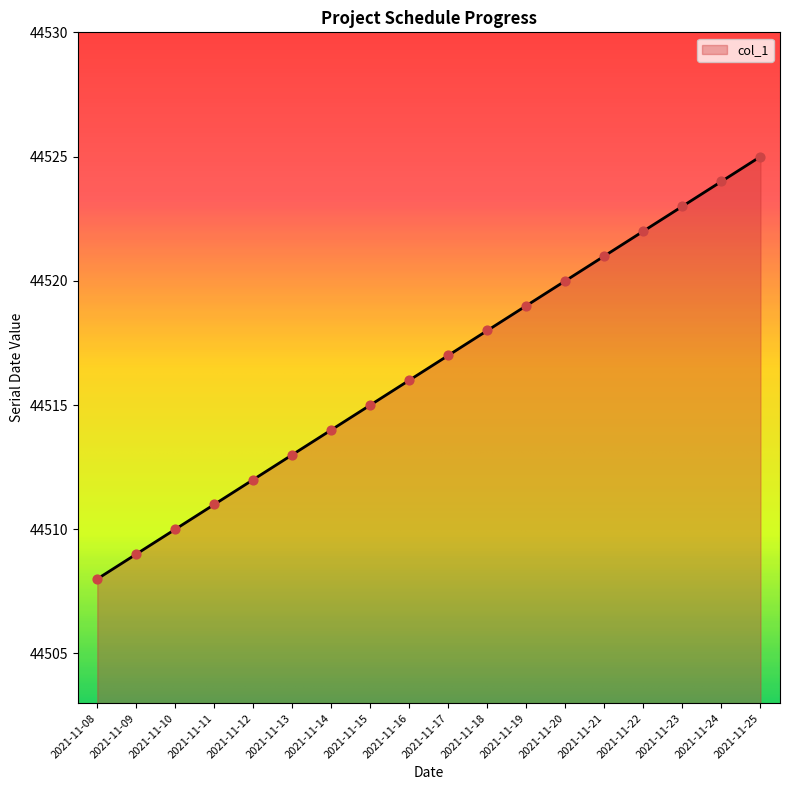

Which has a higher value, 2021-11-14 or 2021-11-25?

2021-11-25